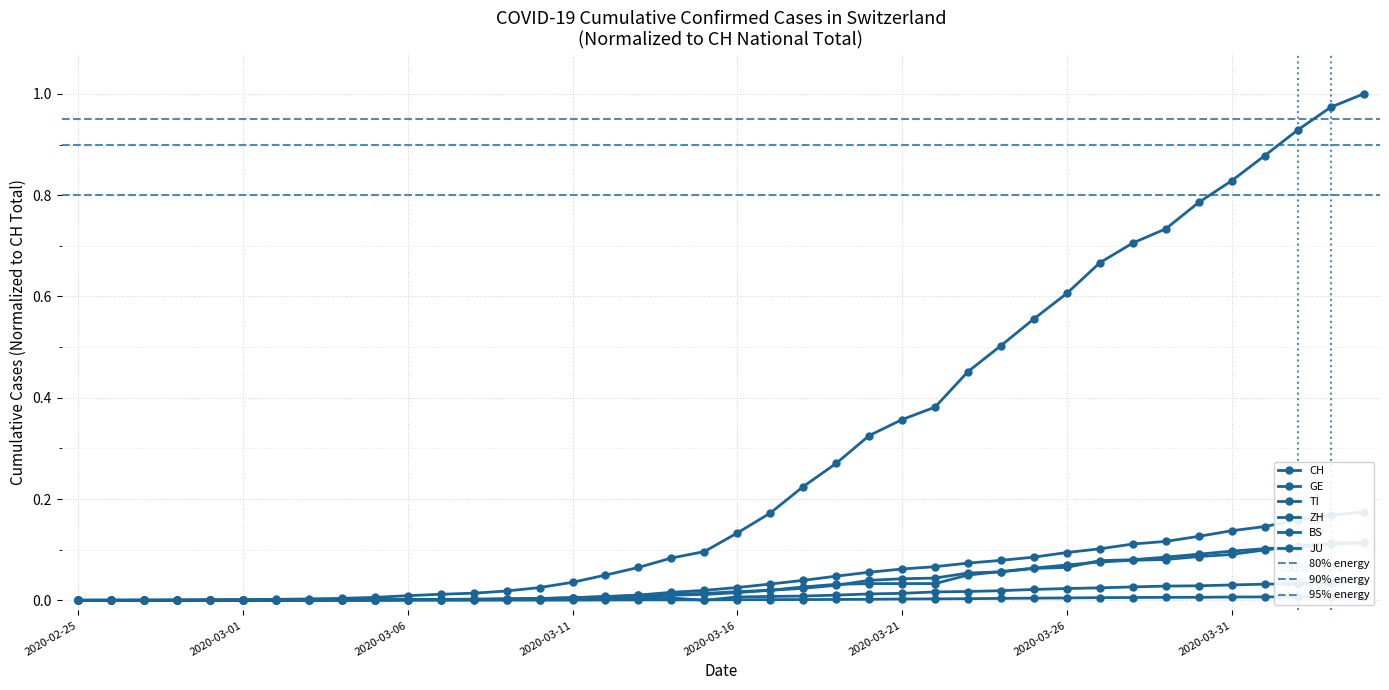

Rank the series by their maximum value, from highest to lowest.

CH, GE, ZH, TI, BS, JU